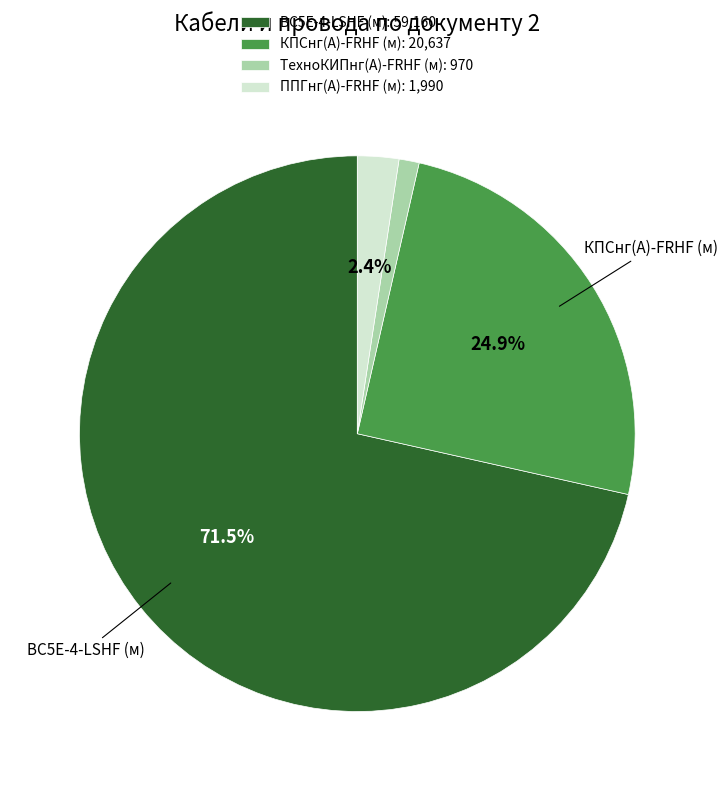

How many slices are in this pie chart?

4